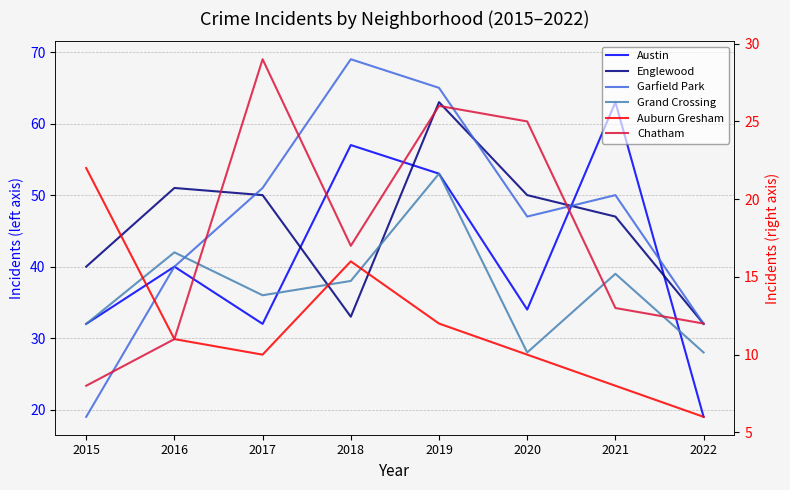

Between 2018 and 2019, which series saw the biggest shift?

Englewood